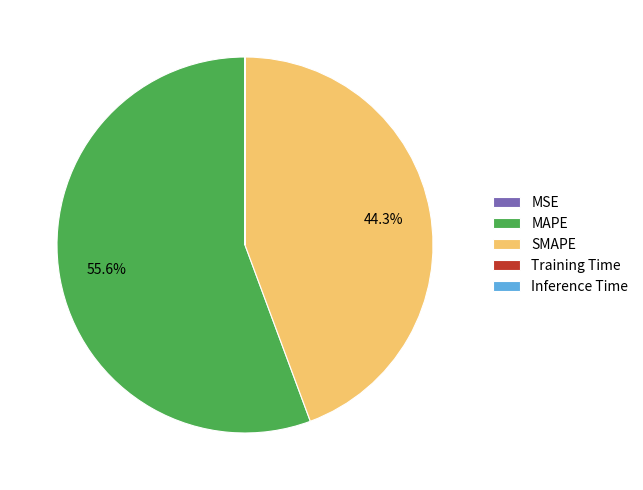

Is there any slice that represents more than half of the pie?

Yes